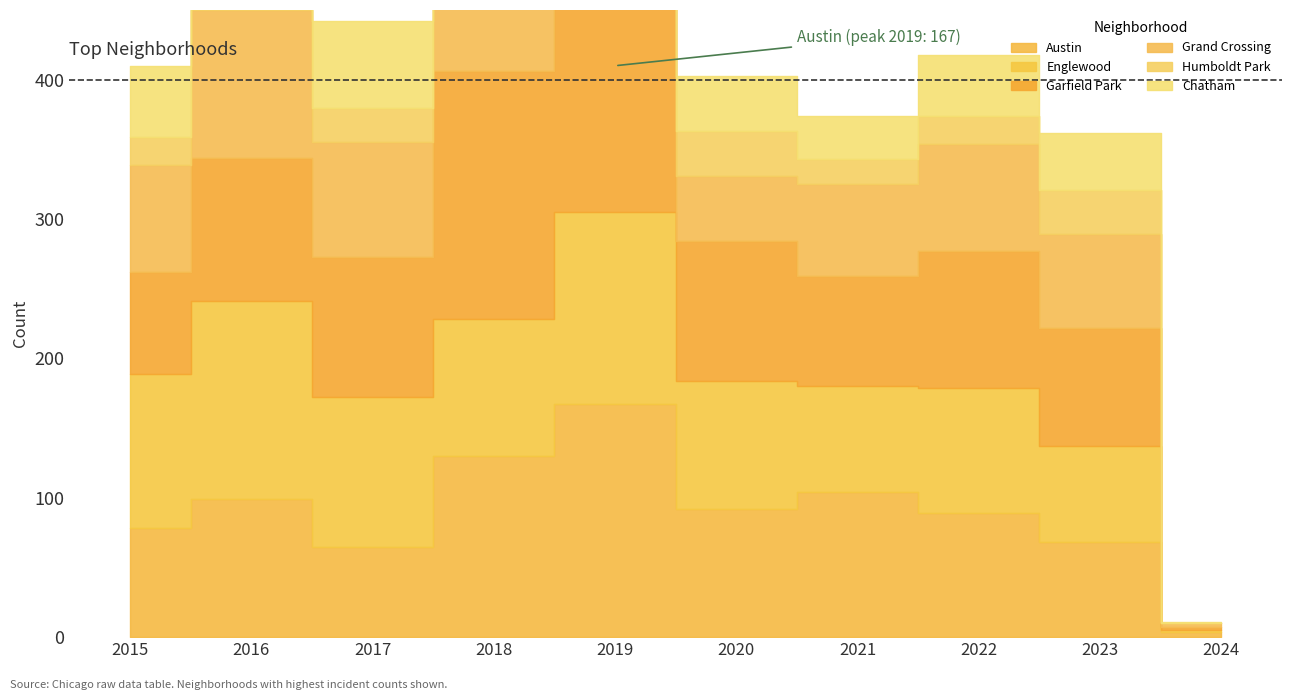

What is the difference between the maximum and minimum values in the Garfield Park series?

202